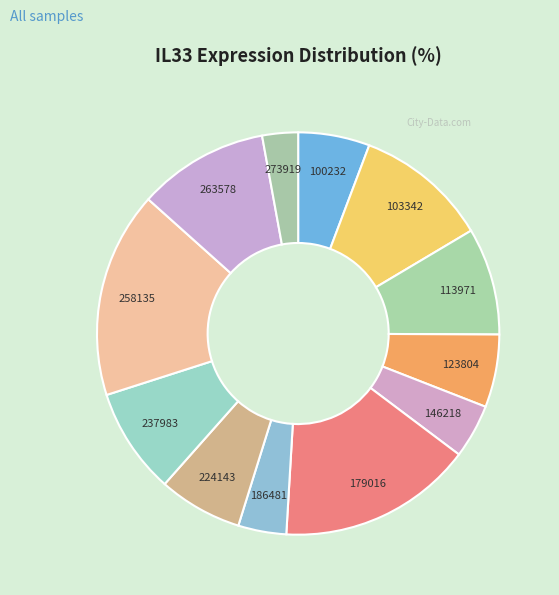

How many slices are in this pie chart?

12